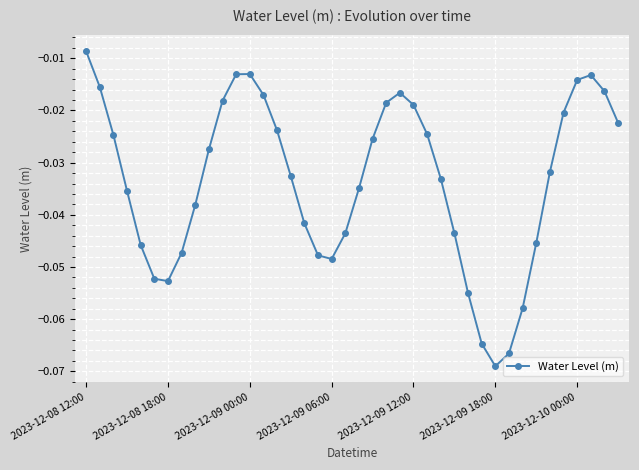

True or false: there are more than 0 points higher than both neighbors.

True